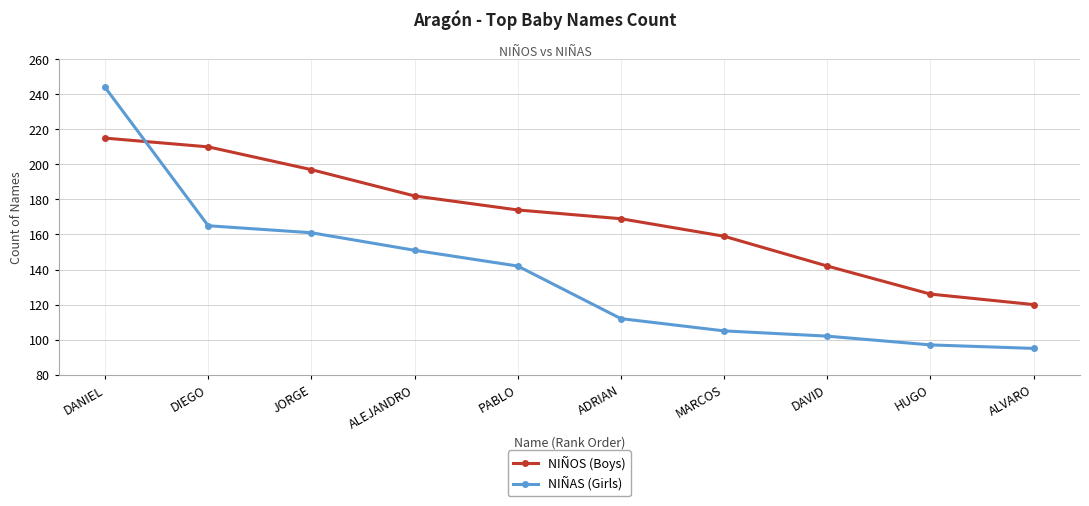

How many data points in NIÑOS (Boys) are less than 174?

5